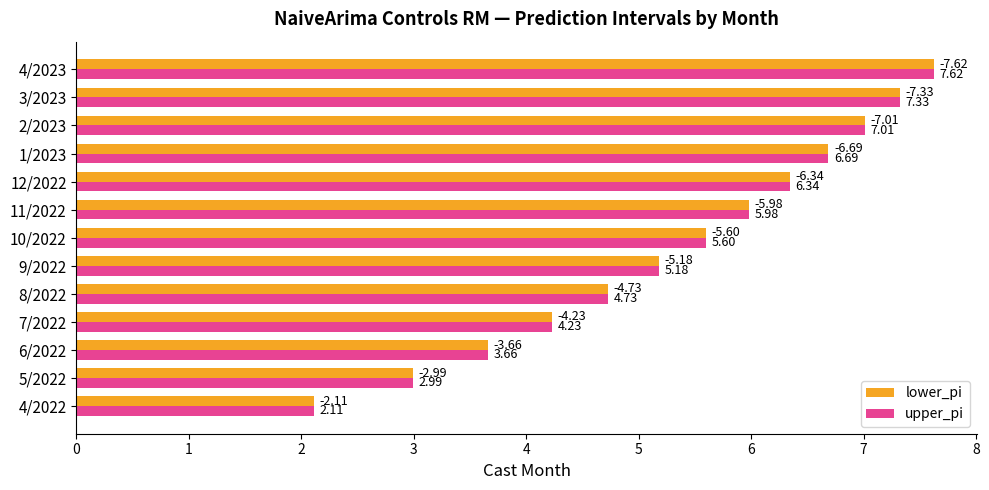

What is the average value of the upper_pi series?

5.3